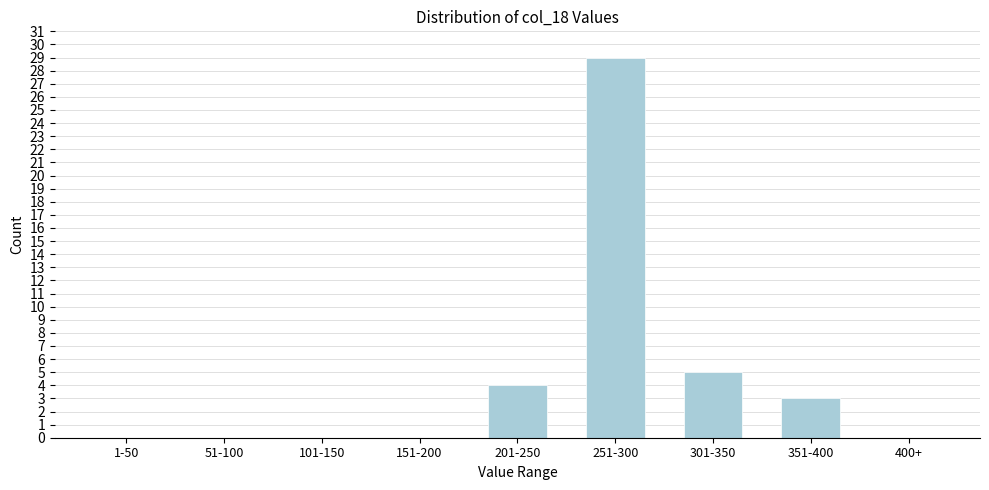

Reading right to left, transcribe all the data shown in this chart.

400+=0	351-400=3	301-350=5	251-300=29	201-250=4	151-200=0	101-150=0	51-100=0	1-50=0